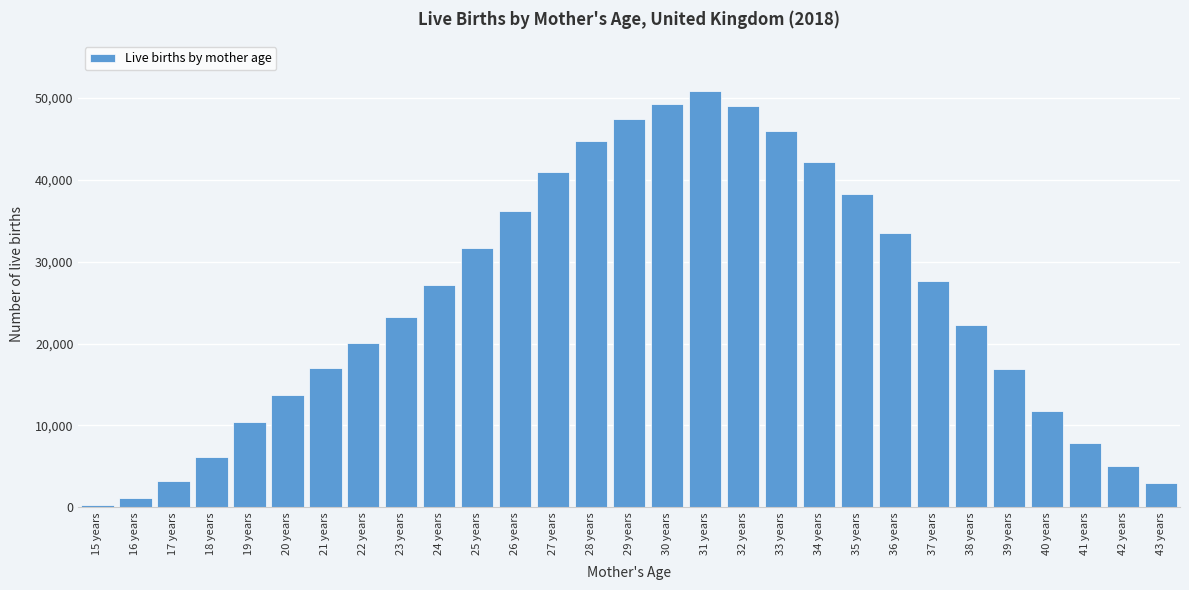

What is the label of the 6th bar from the right?

38 years